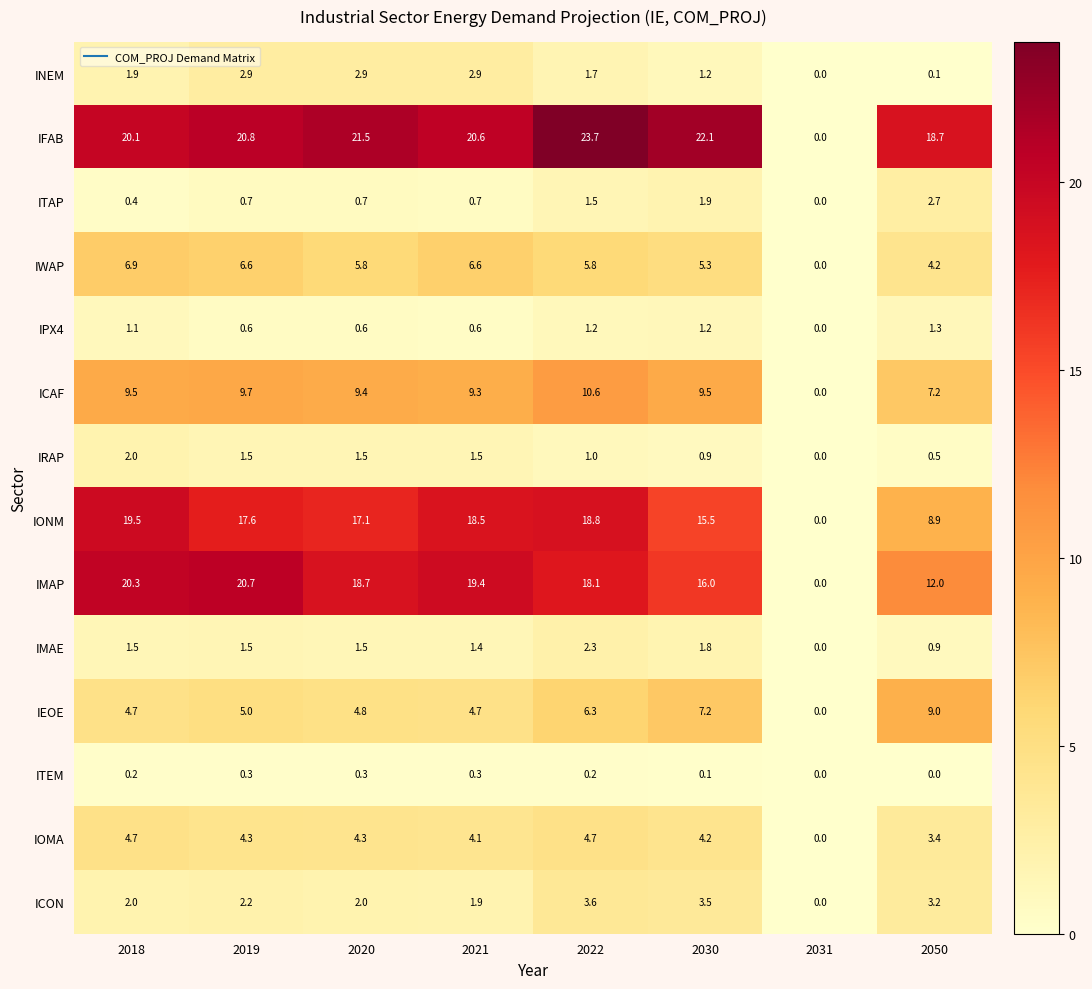

At which category is the sum across all series the highest?

2022